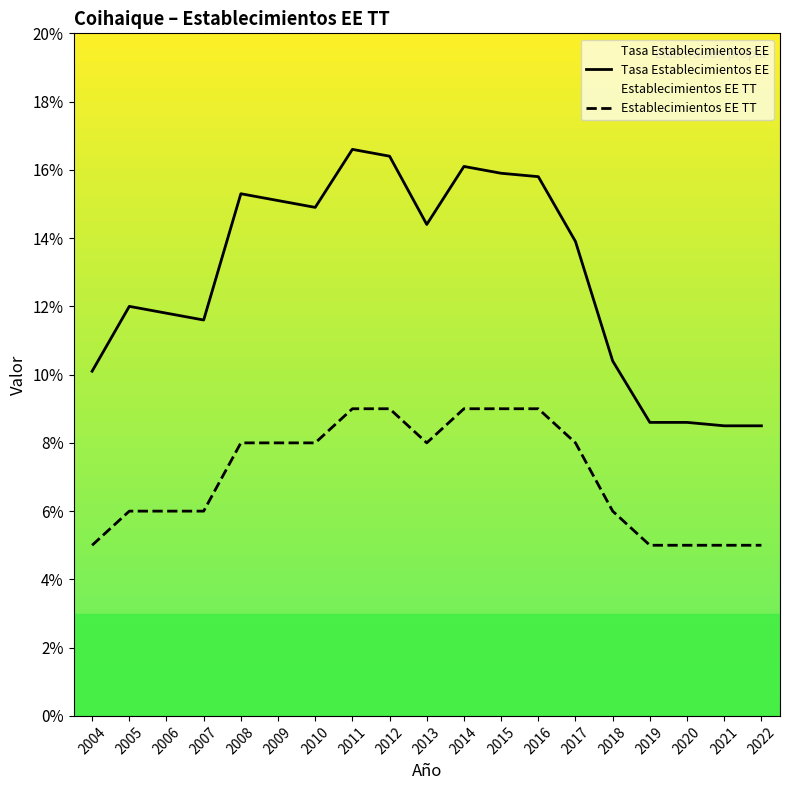

At which label does Establecimientos EE TT reach its peak?

2011